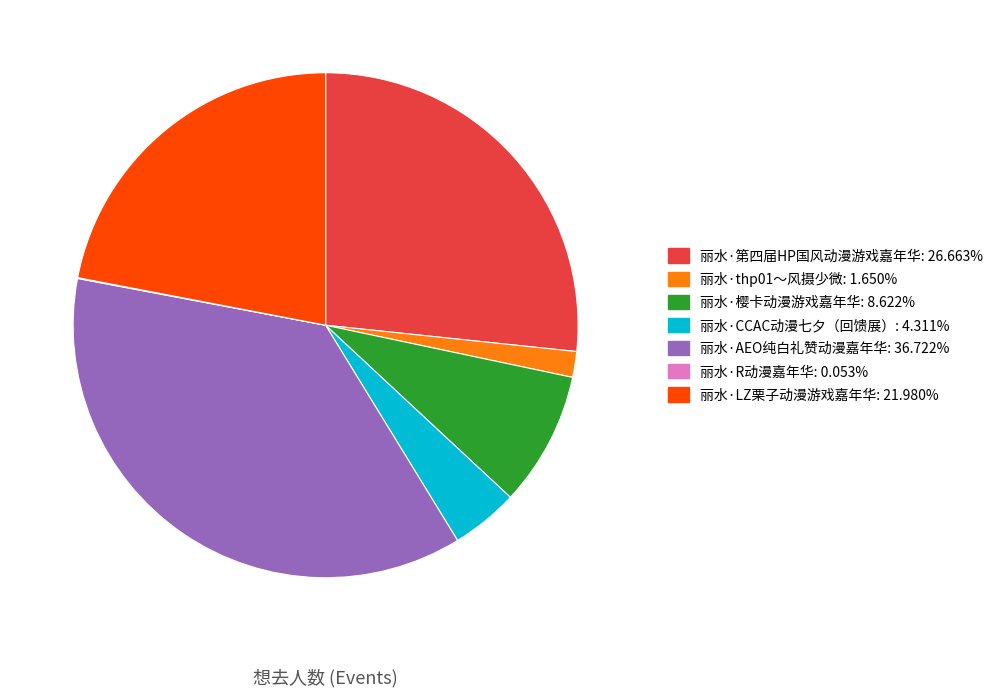

Does 丽水·LZ栗子动漫游戏嘉年华 account for over 50% of the chart?

No